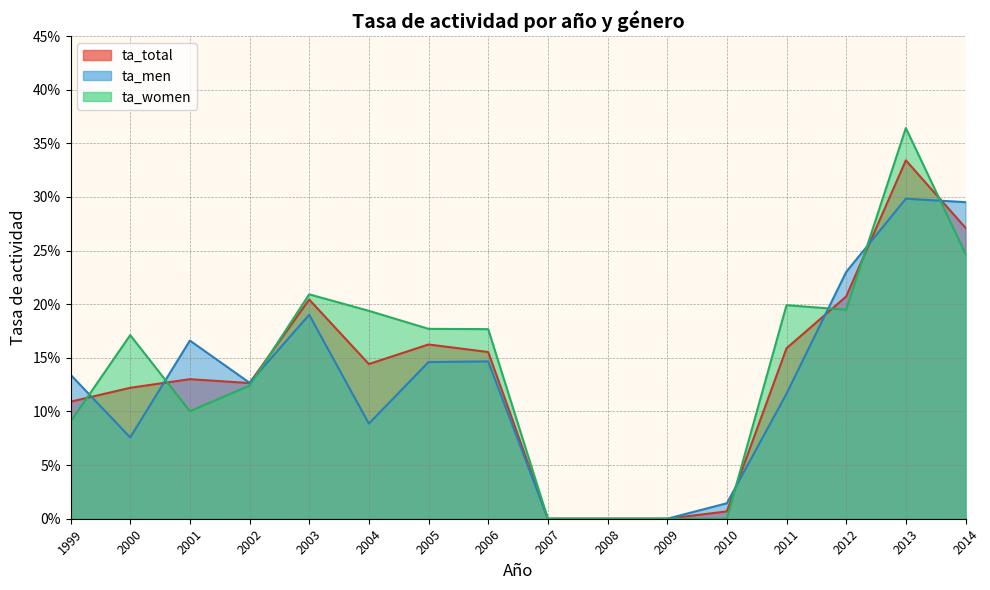

What is the average value of the ta_women series?

0.1